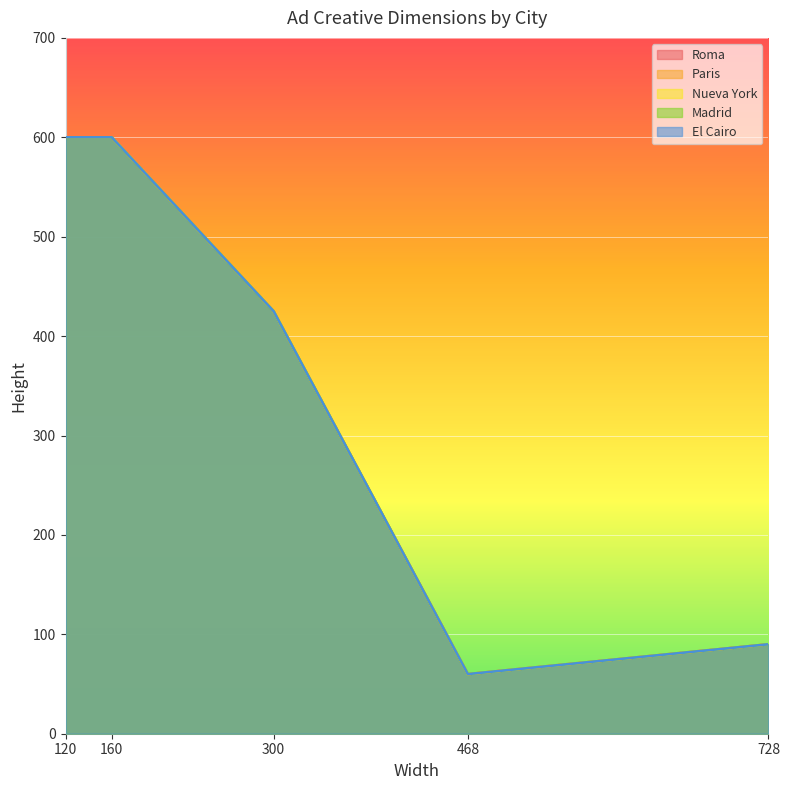

Does the chart display data point markers on the line(s)?

No